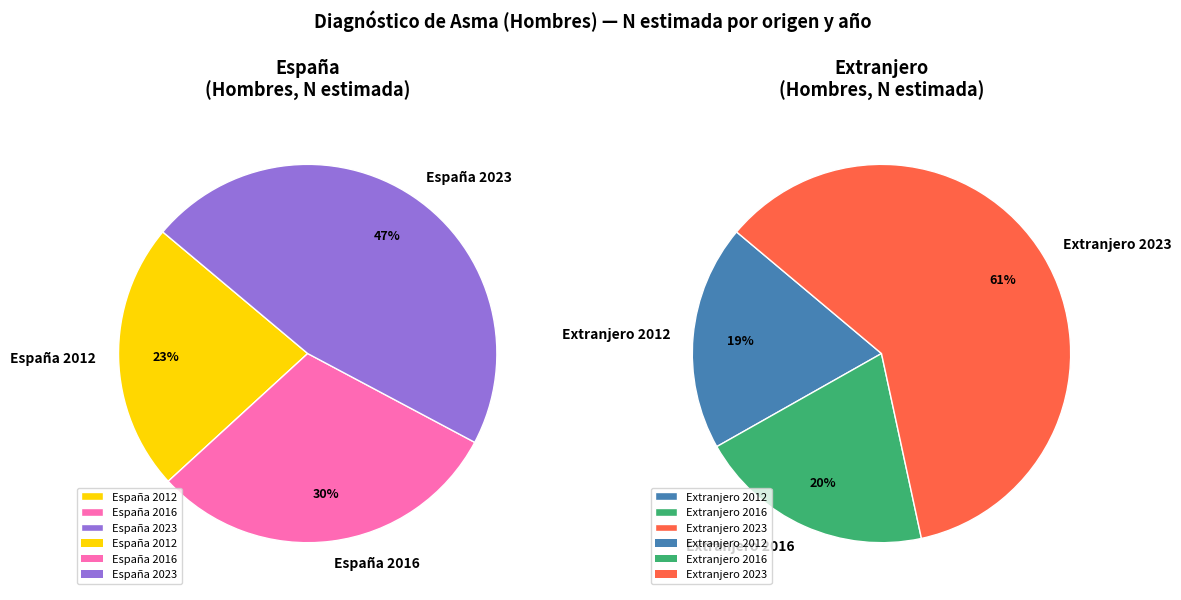

Is it true that Extranjero 2016 is 14% of the pie?

False